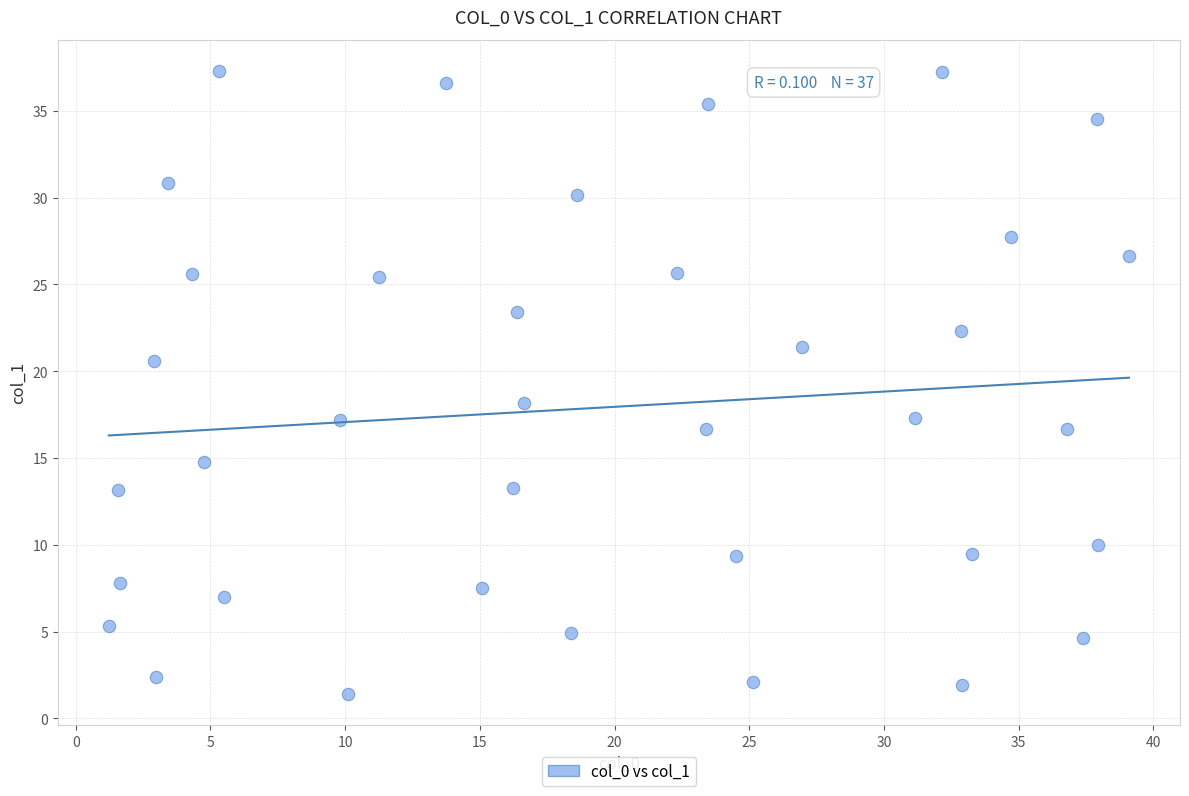

What Y value in the scatter plot is closest to 19?

18.2